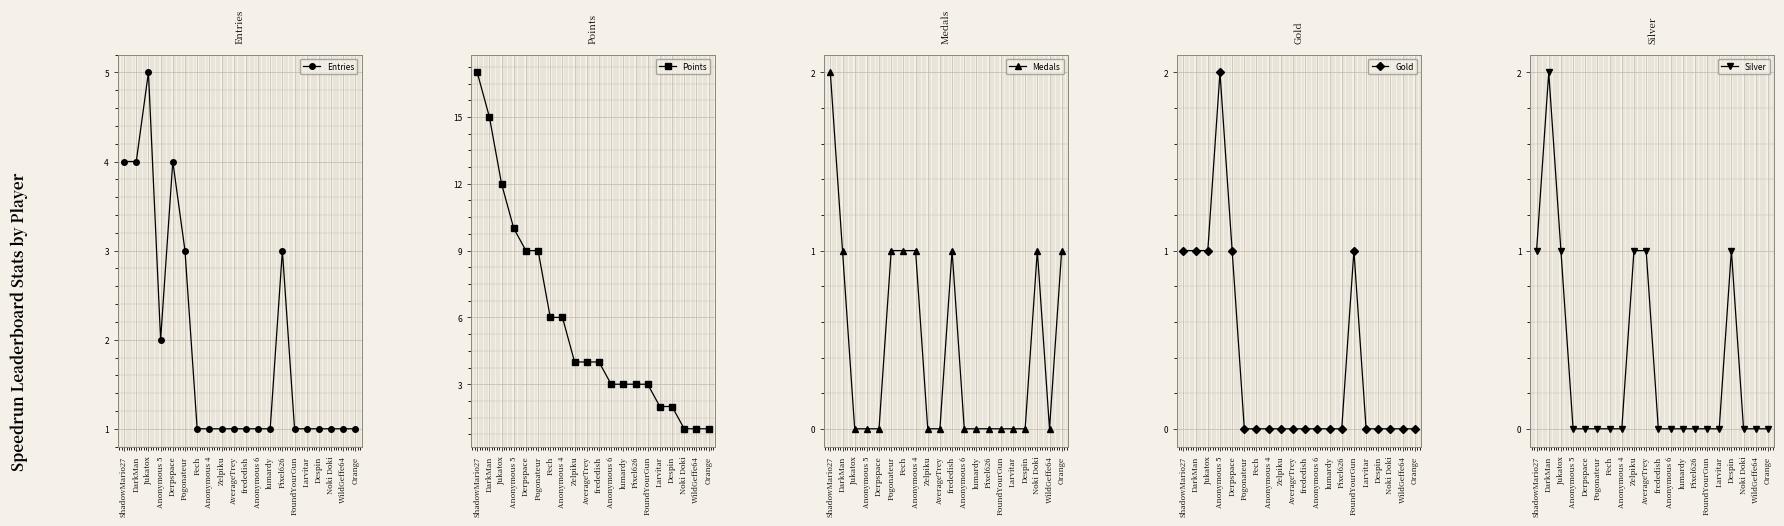

Reading right to left, list all the values displayed in this chart.

Entries: 1	1	1	1	1	1	3	1	1	1	1	1	1	1	3	4	2	5	4	4
Points: 1	1	1	2	2	3	3	3	3	4	4	4	6	6	9	9	10	12	15	17
Medals: 1	0	1	0	0	0	0	0	0	1	0	0	1	1	1	0	0	0	1	2
Gold: 0	0	0	0	0	1	0	0	0	0	0	0	0	0	0	1	2	1	1	1
Silver: 0	0	0	1	0	0	0	0	0	0	1	1	0	0	0	0	0	1	2	1